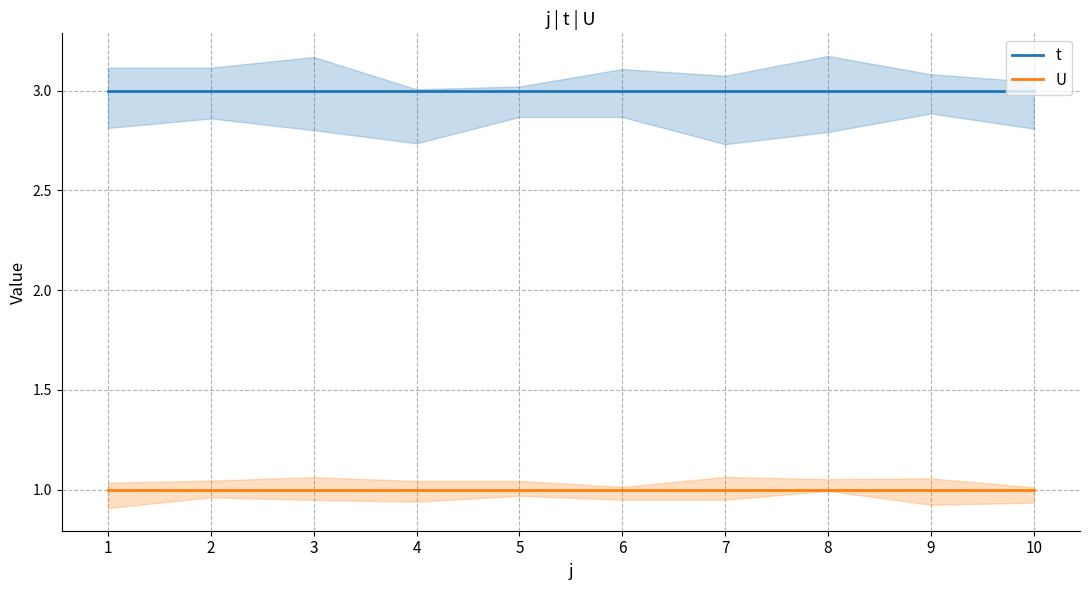

Does the chart have visible grid lines?

Yes